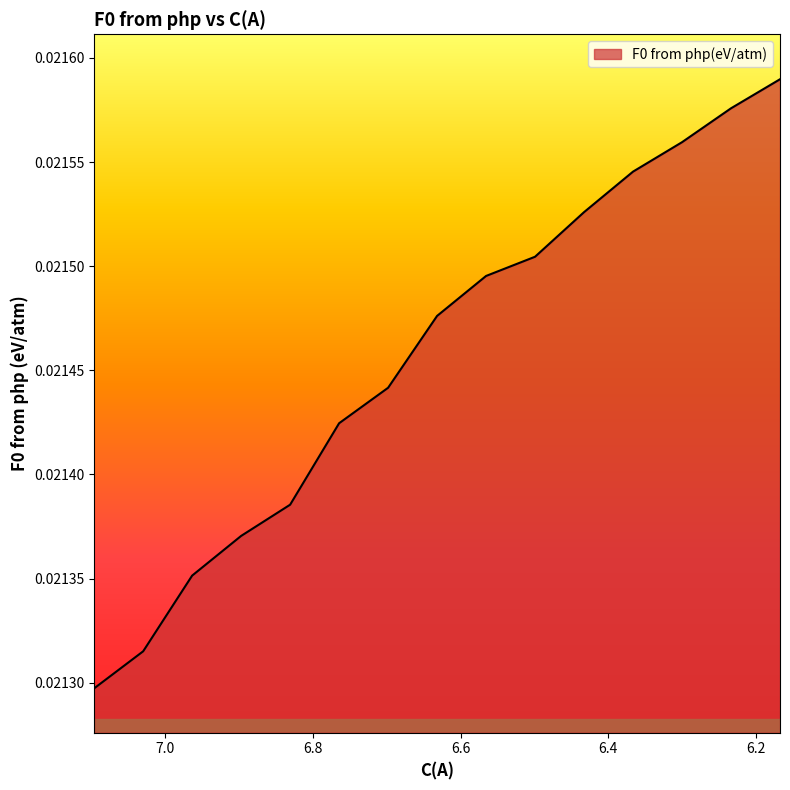

The value at 6.83070324999007 is 0.0. True or false?

False